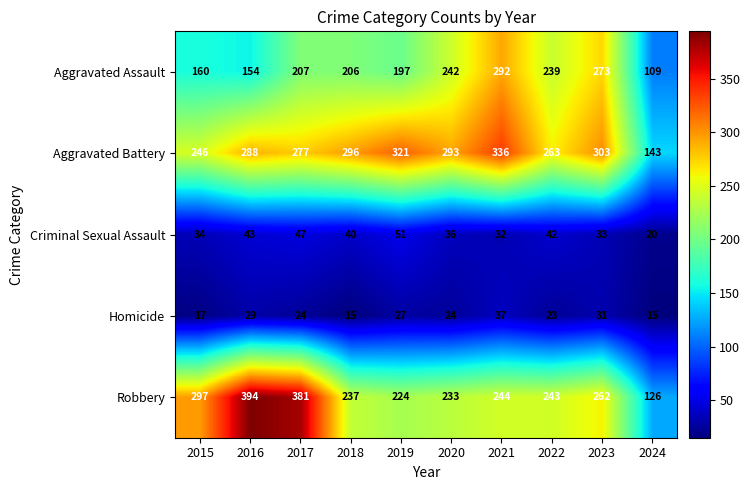

Which series changed the most between 2019 and 2023?

Aggravated Assault